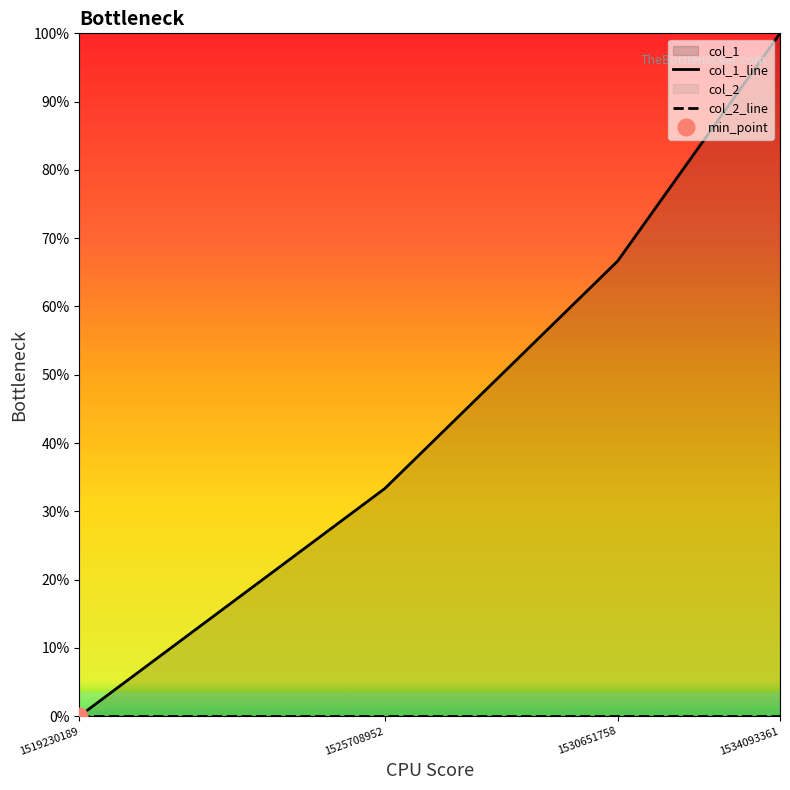

Where does the data first go above 2?

1534093361